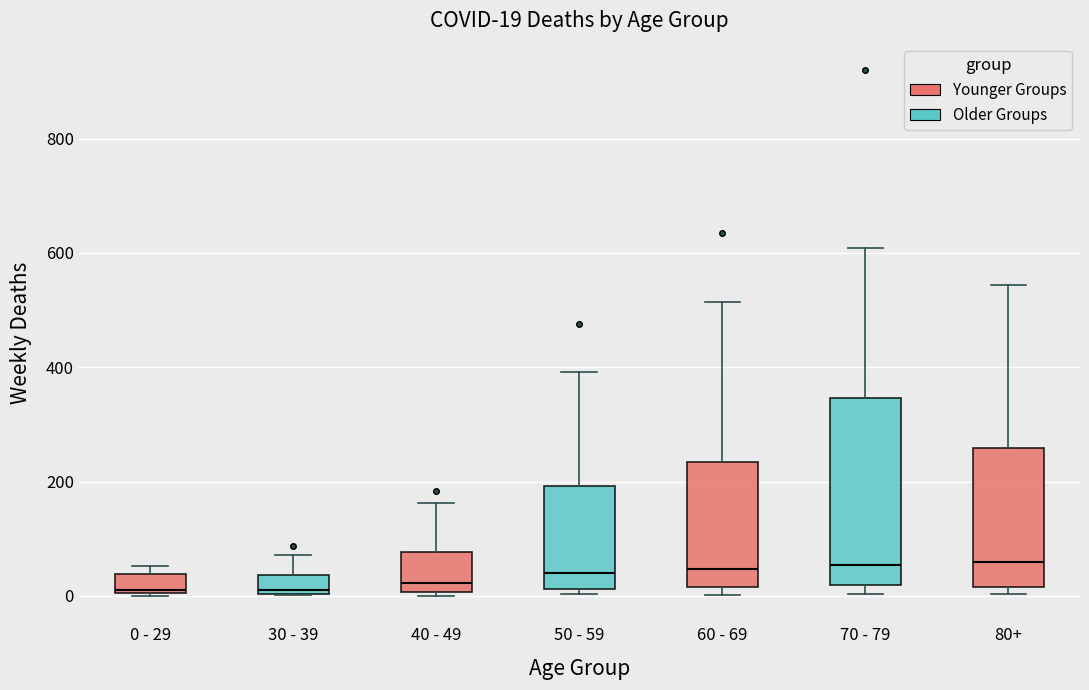

Comparing the boxes themselves (not the whiskers), which one is the tallest?

70 - 79